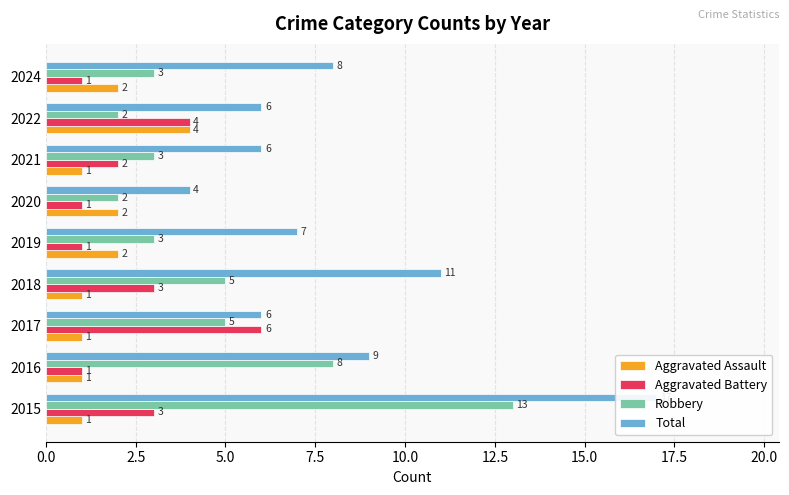

Count the Aggravated Assault values in the range 1 to 2.

8